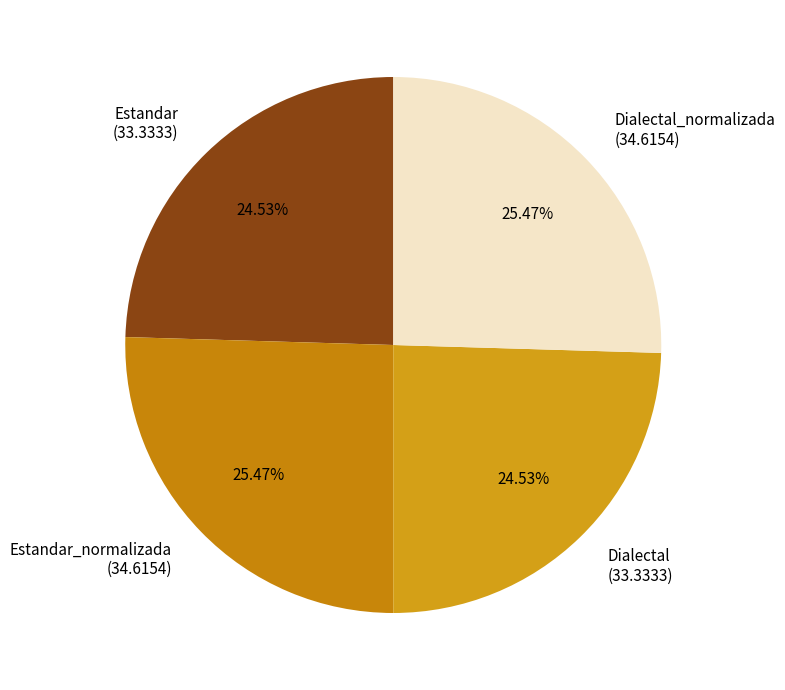

Approximately how many times larger is the value at Dialectal compared to Estandar_normalizada?

1.0